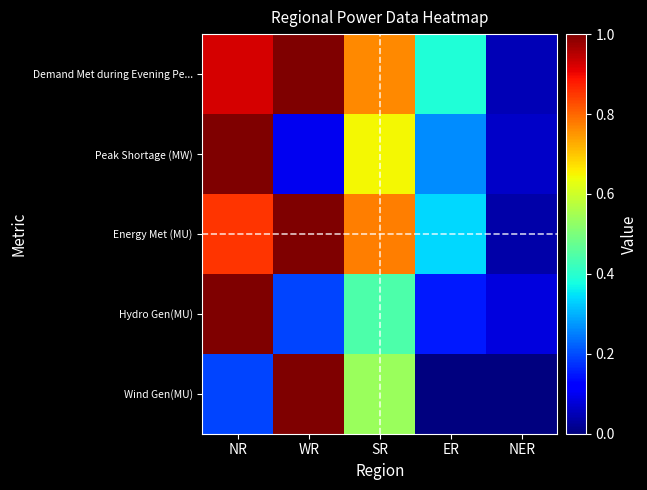

Reading left to right, list all the values displayed in this chart.

Demand Met during Evening Pe...: NR=0.9	WR=1.0	SR=0.8	ER=0.4	NER=0.1
Peak Shortage (MW): NR=1.0	WR=0.1	SR=0.6	ER=0.3	NER=0.1
Energy Met (MU): NR=0.9	WR=1.0	SR=0.8	ER=0.3	NER=0.0
Hydro Gen(MU): NR=1.0	WR=0.2	SR=0.4	ER=0.1	NER=0.1
Wind Gen(MU): NR=0.2	WR=1.0	SR=0.5	ER=0.0	NER=0.0